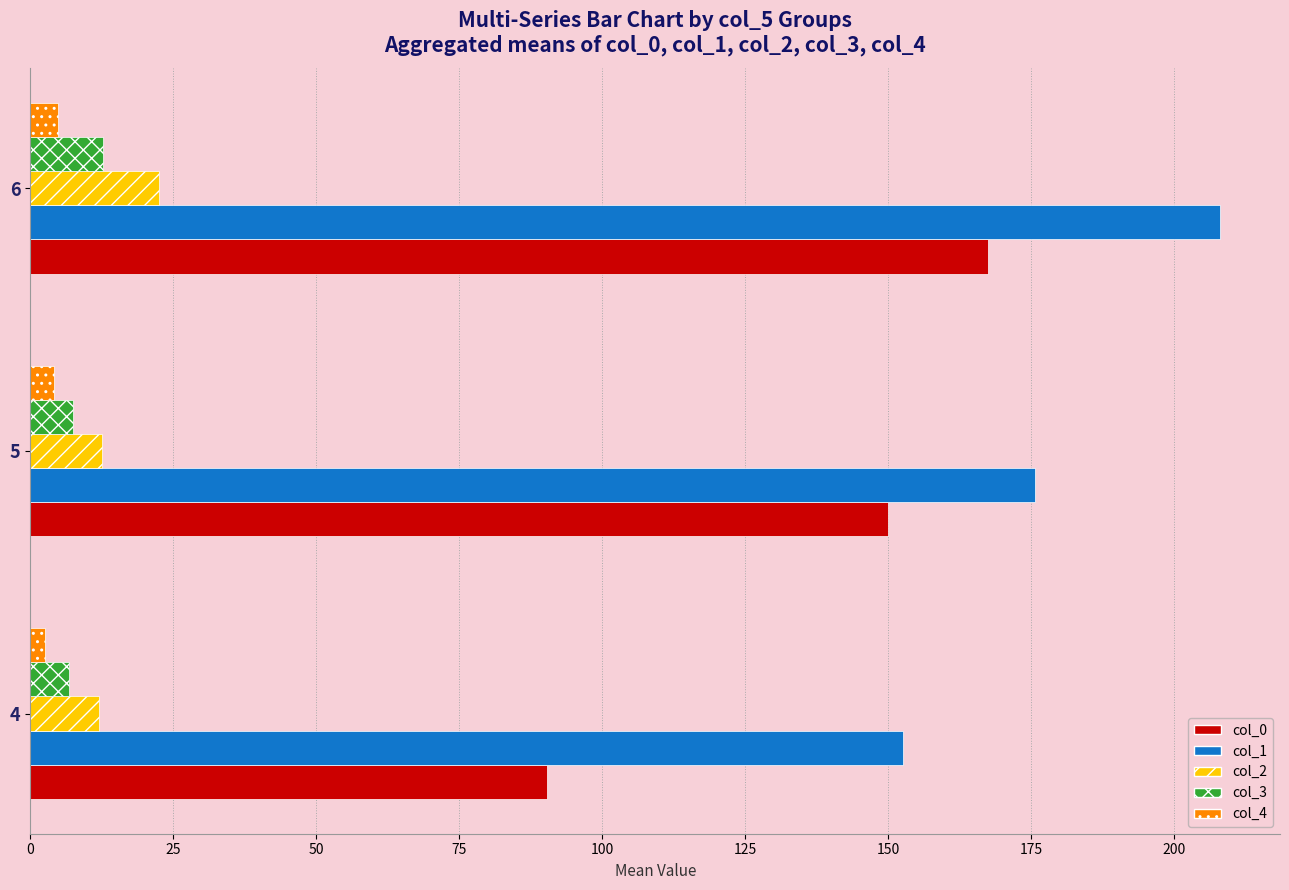

At which label is col_0 closest to 128?

5